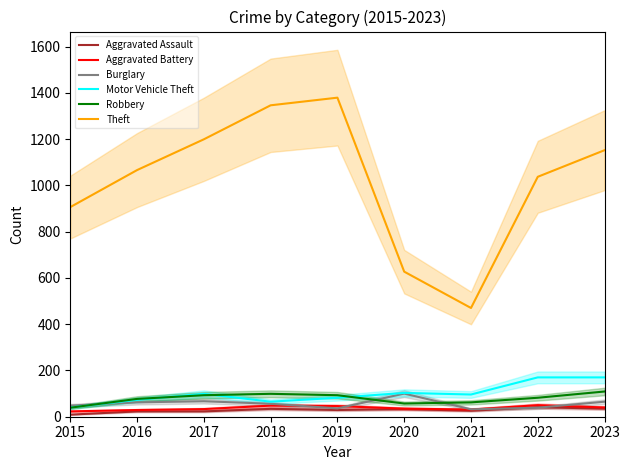

What is the spread (max minus min) of values at 2023?

1117